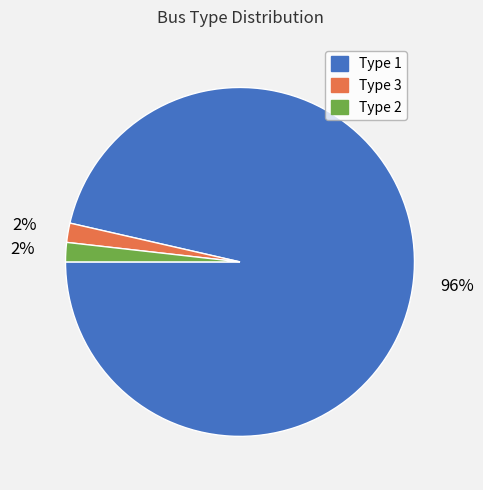

To the nearest percent, what is the average slice percentage?

33%